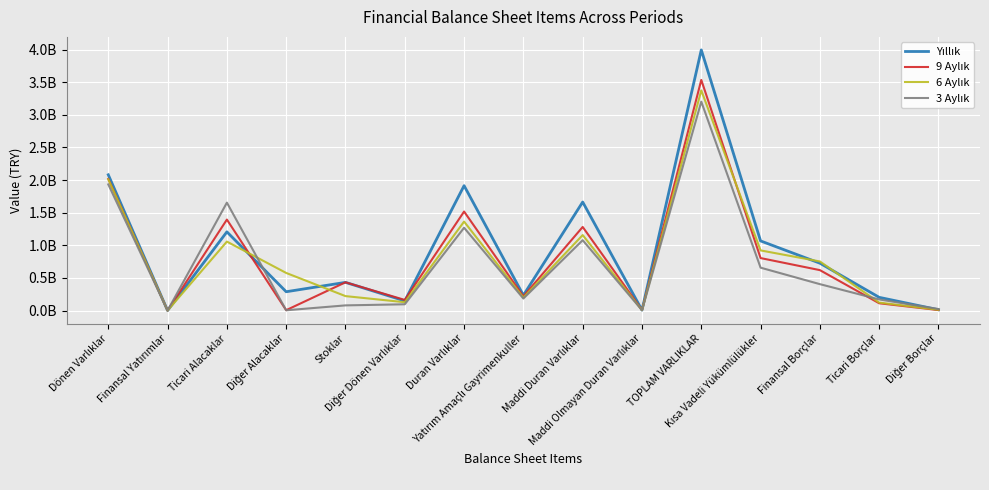

Is this an area chart (filled region under the line)?

No